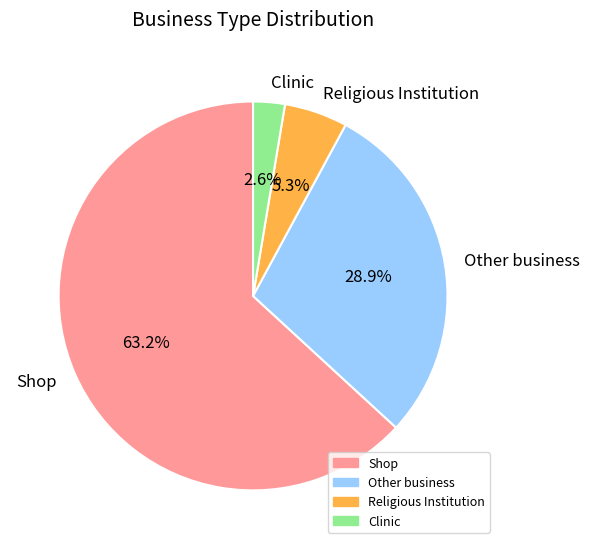

Count the number of slices in the pie.

4